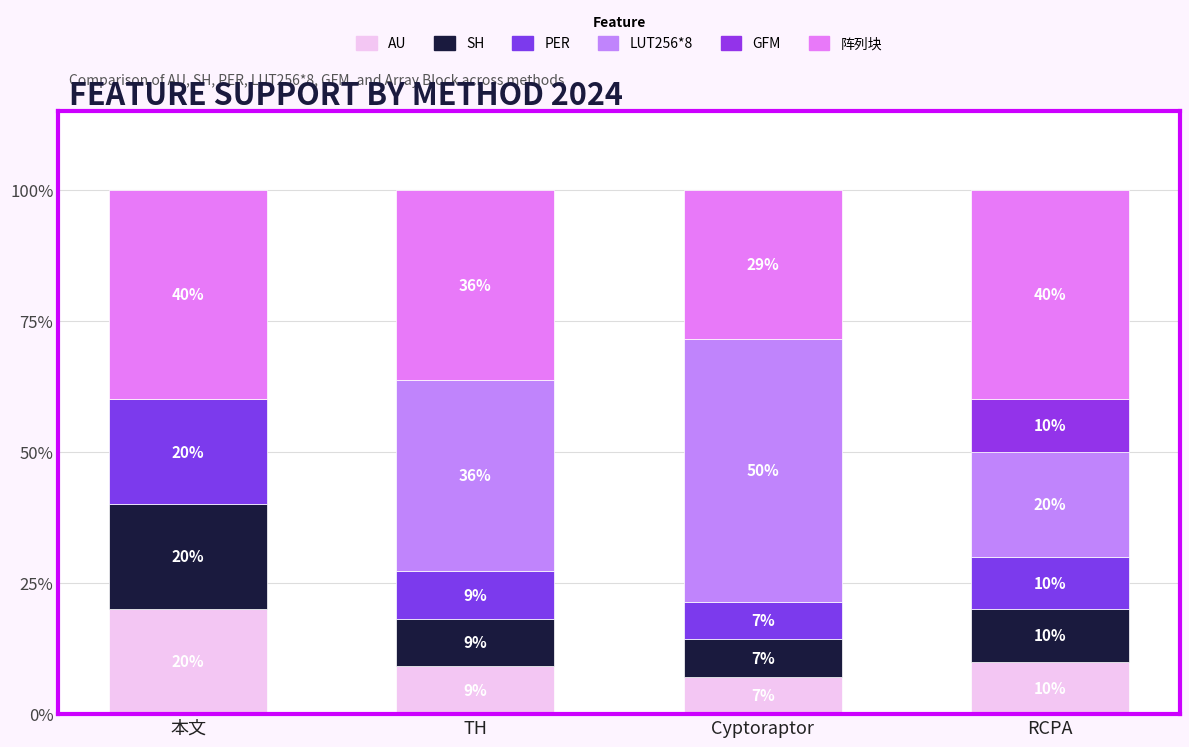

What is the difference between the maximum and minimum values in the LUT256*8 series?

50.0